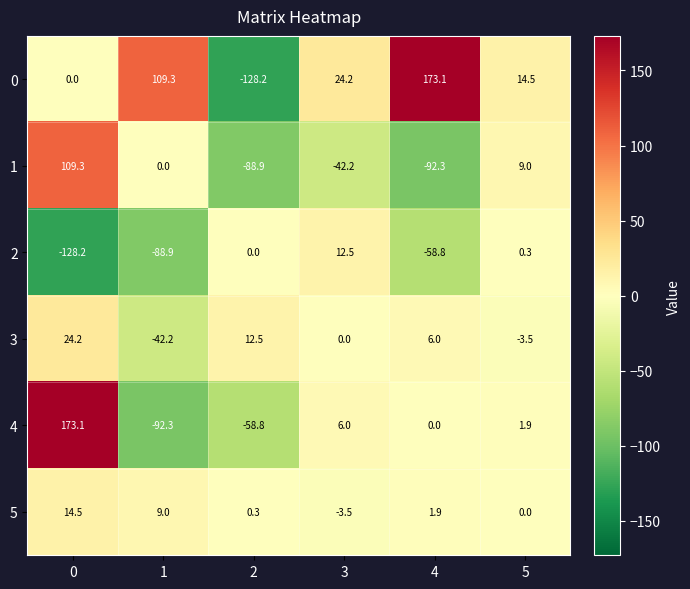

The 4 series shows 0.0 at 4. True or false?

True